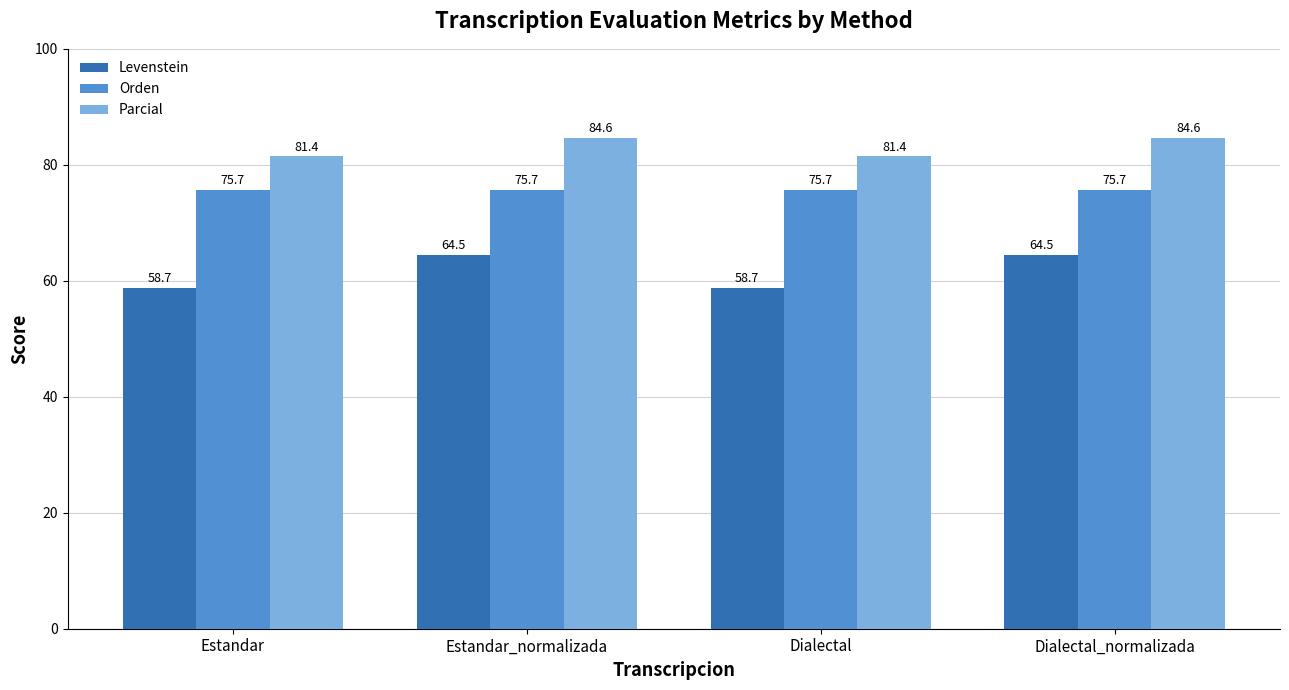

What is the value of the Levenstein bar at the 4th from the left?

64.5